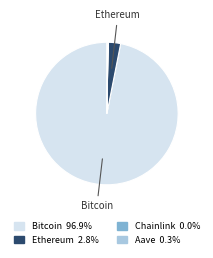

Does any single category account for the majority?

Yes